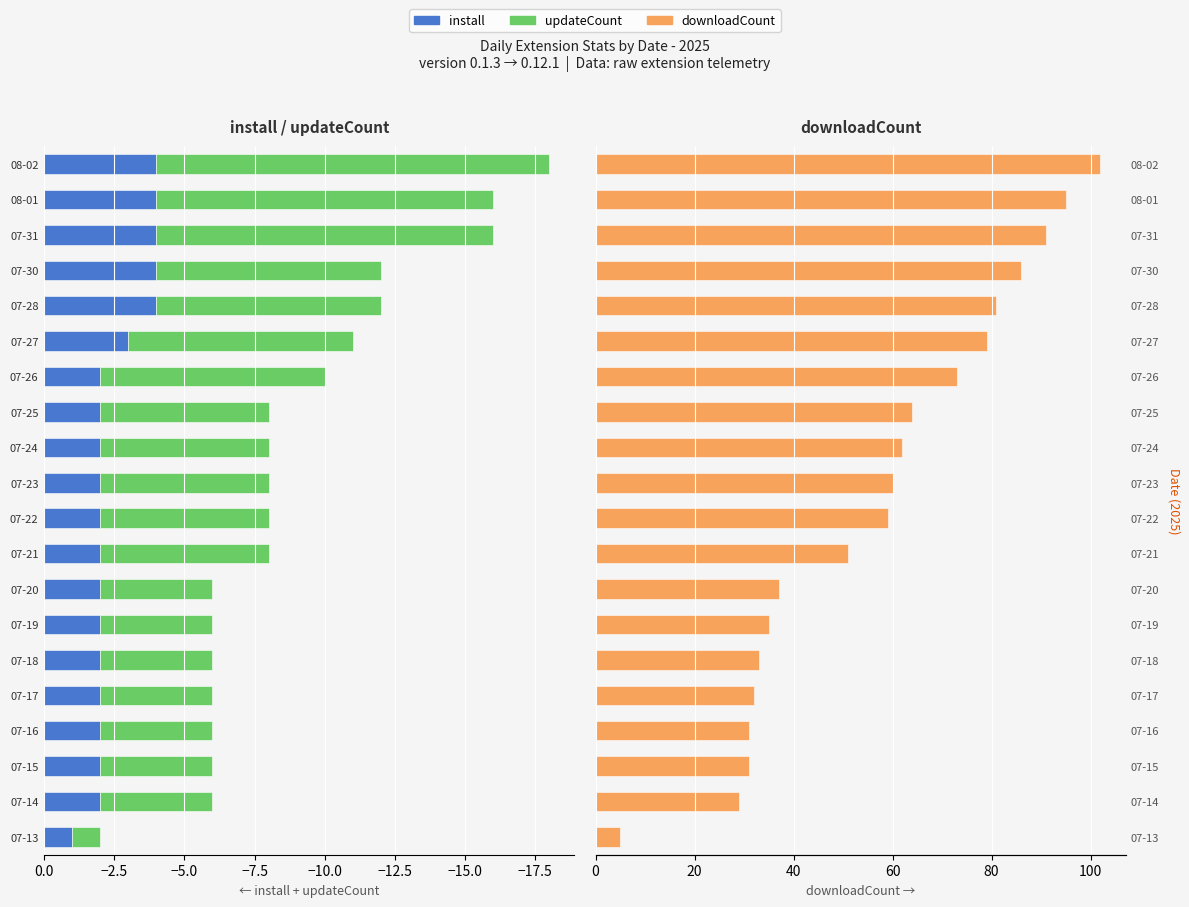

Which series has the largest total across all categories?

downloadCount